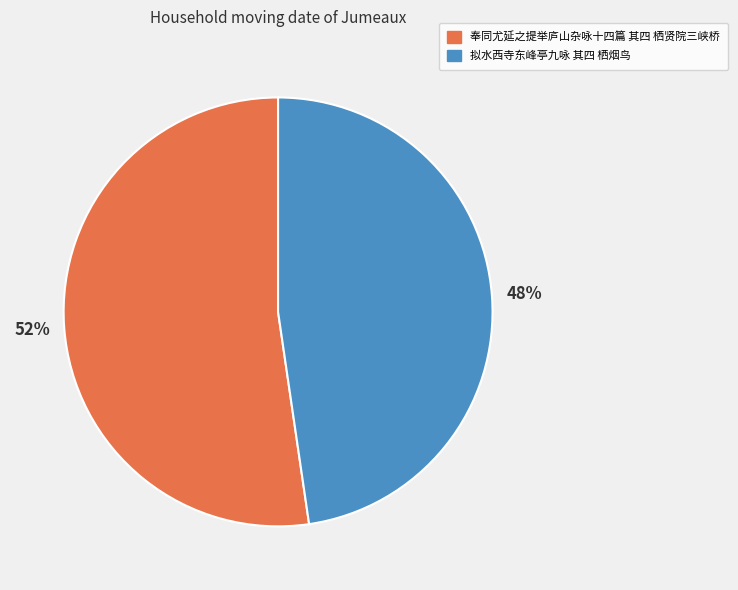

Is the sum of 拟水西寺东峰亭九咏 其四 栖烟鸟 and 奉同尤延之提举庐山杂咏十四篇 其四 栖贤院三峡桥 greater than half?

Yes